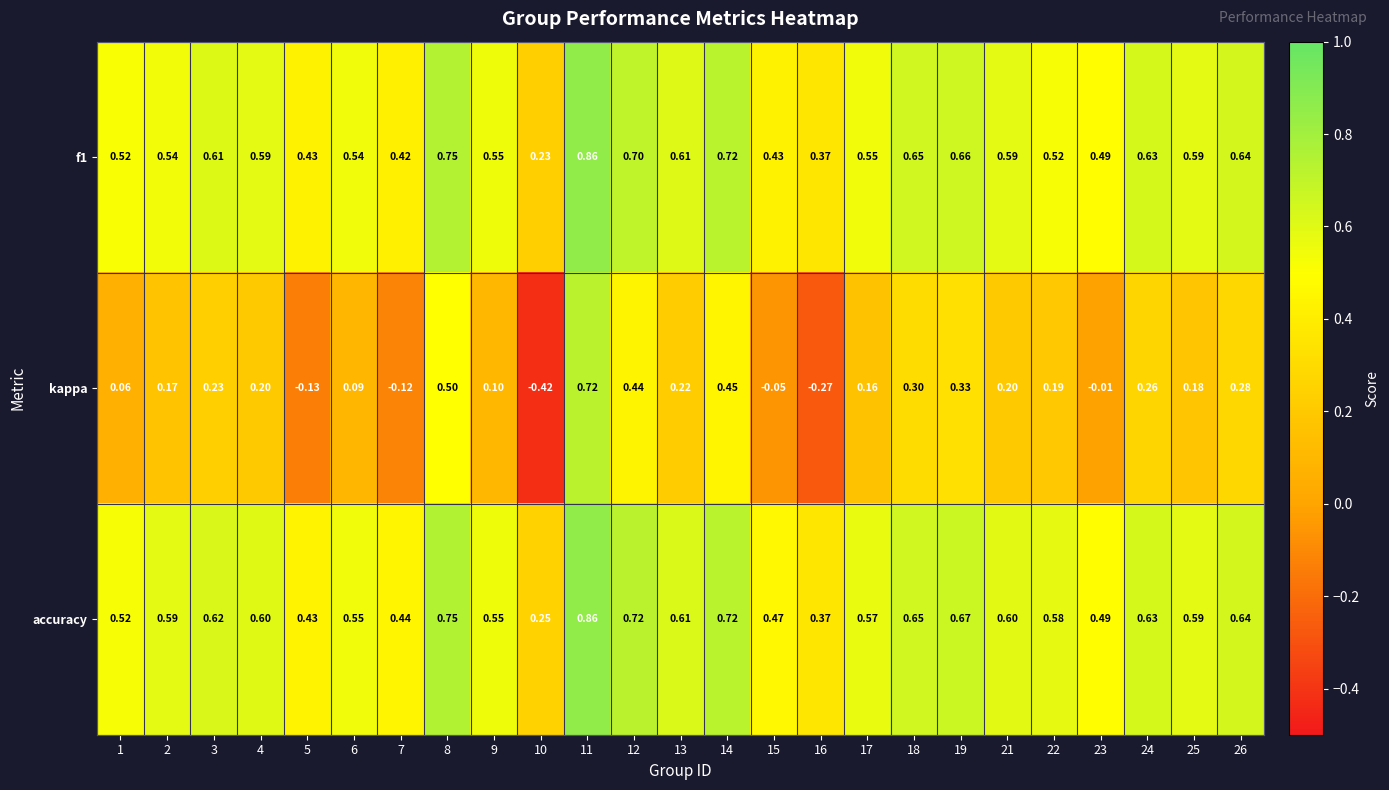

Which series changed the most between 3 and 8?

kappa